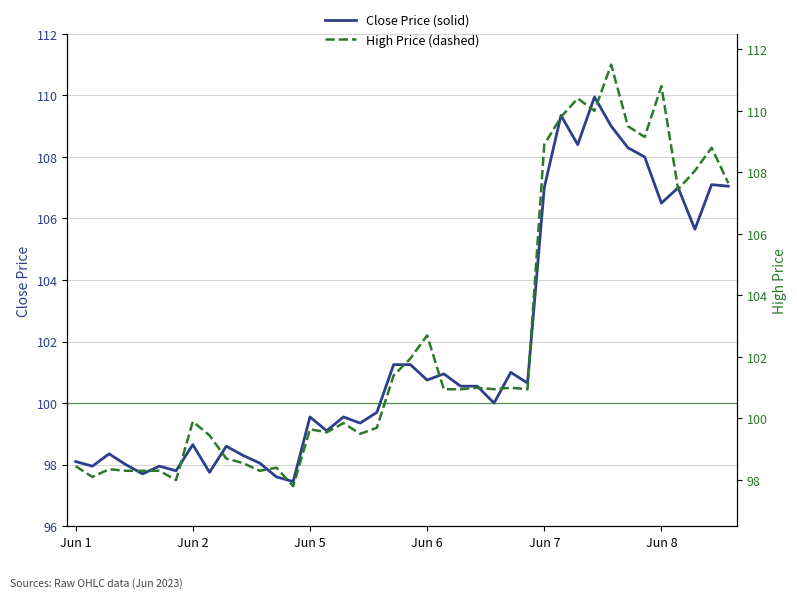

Which category has the highest value across all series?

32